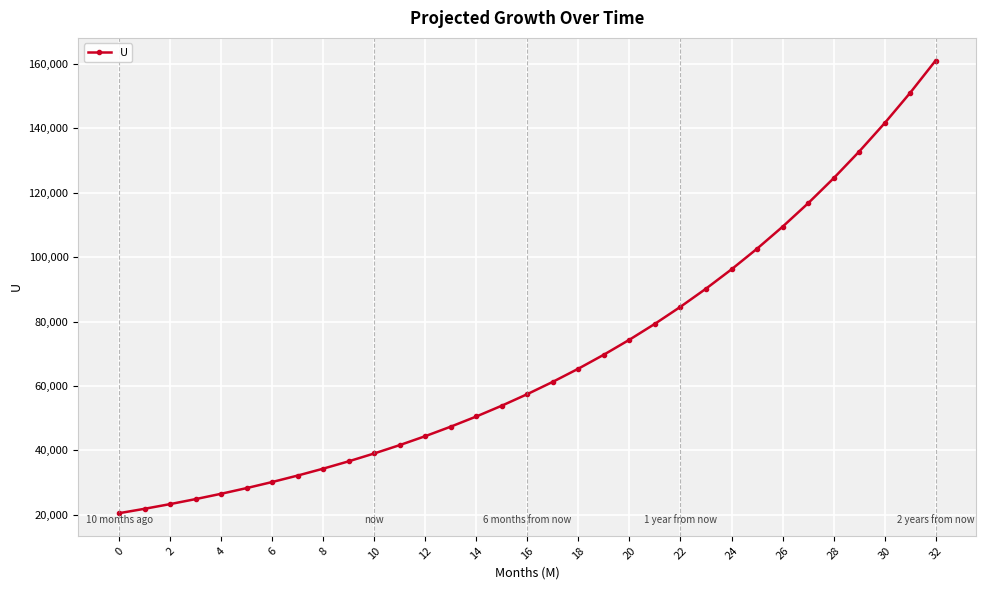

What is the smallest value displayed?

20517.0